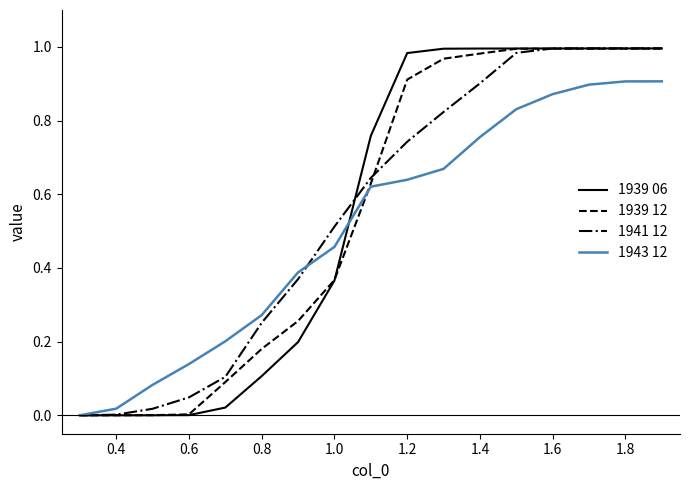

Which series has the largest range (max minus min)?

1941 12